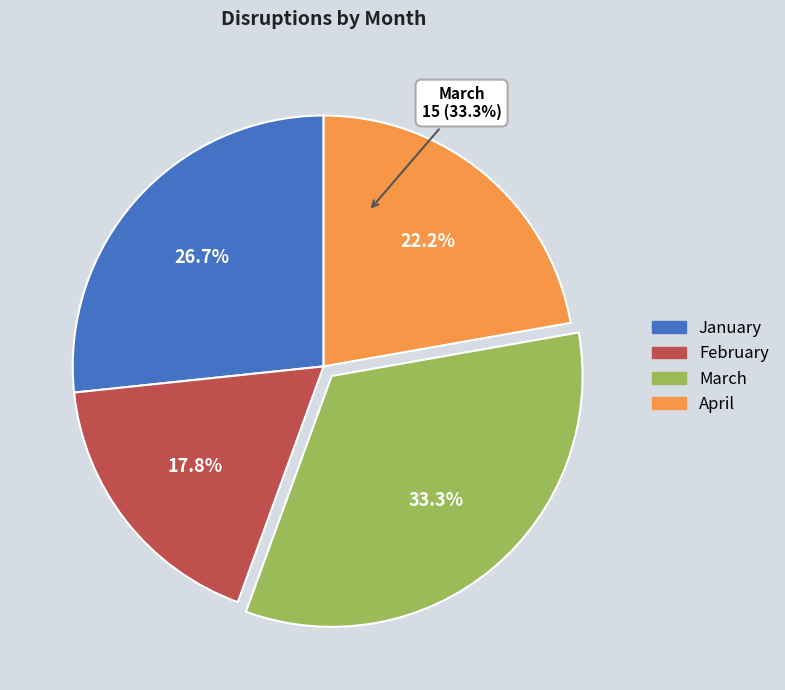

Does any single category account for the majority?

No